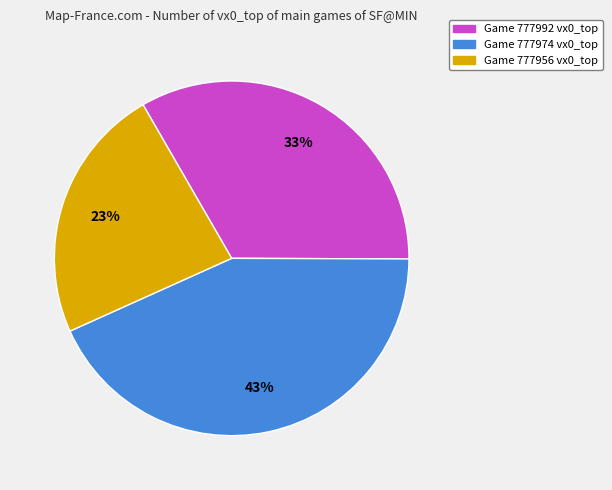

What is the largest slice in the pie chart?

Game 777974 vx0_top